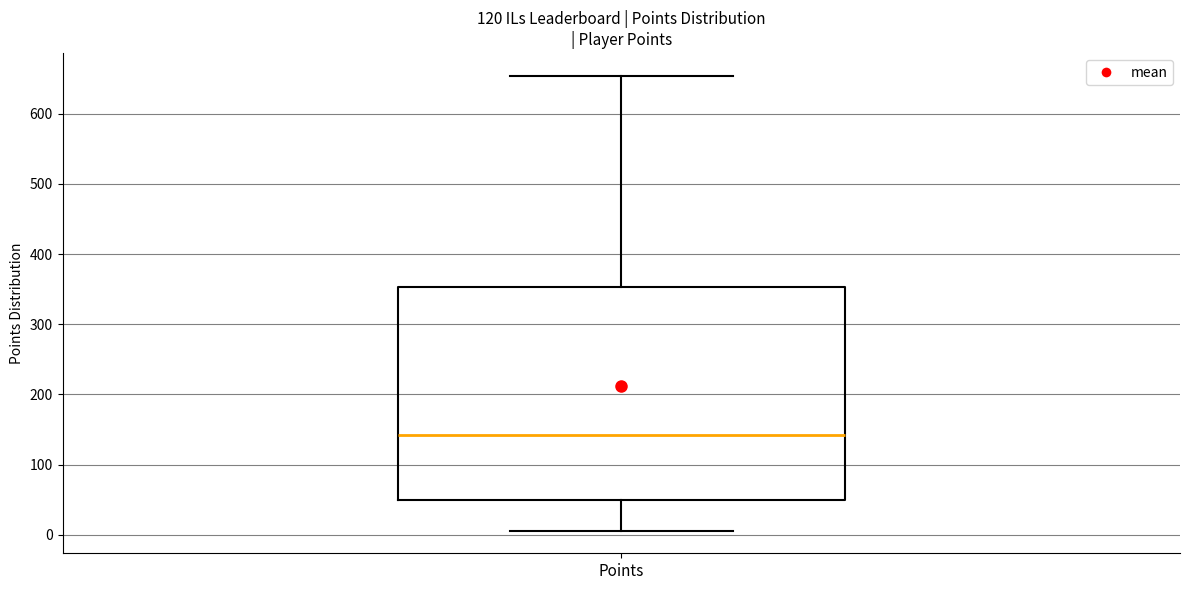

Where is the lower edge of the box for Points on the y-axis? The values are not printed on the chart, so give them approximately, as read against the axis.

50